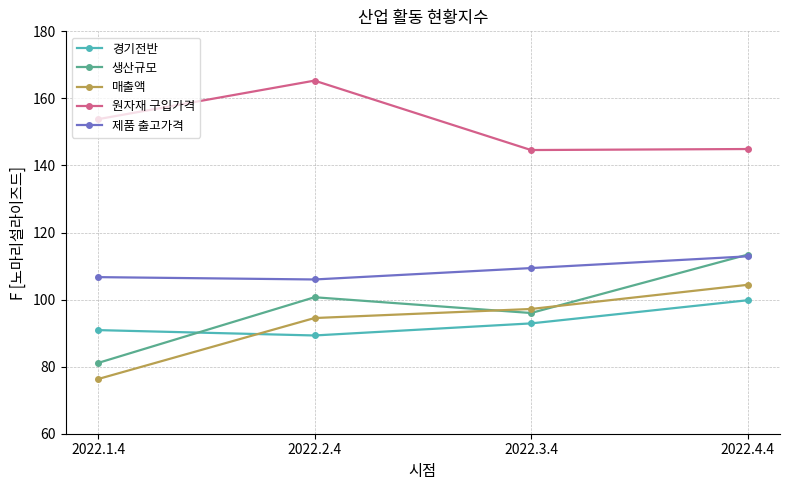

At which label does 생산규모 reach its peak?

2022.4.4